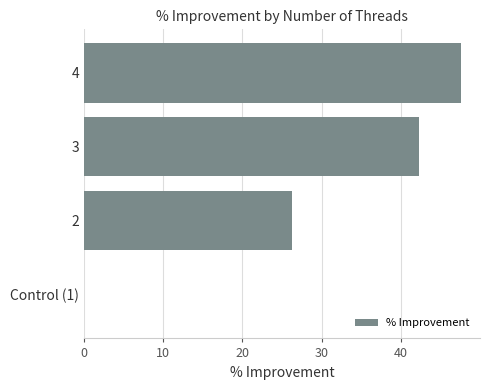

Reading bottom to top, list all the values displayed in this chart.

Control (1)=0.0	2=26.2	3=42.3	4=47.6